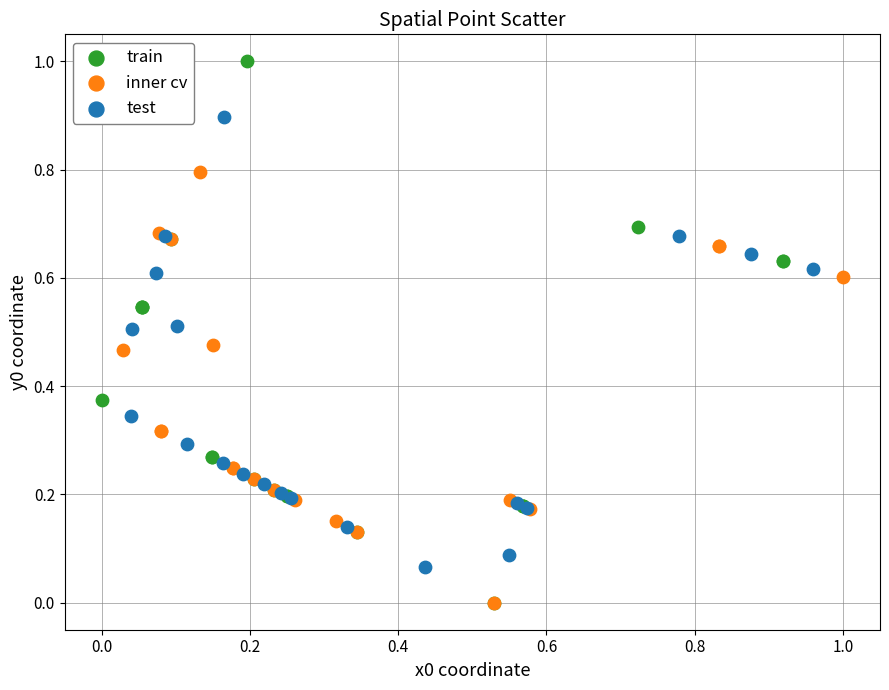

Which series reaches the maximum Y coordinate?

train